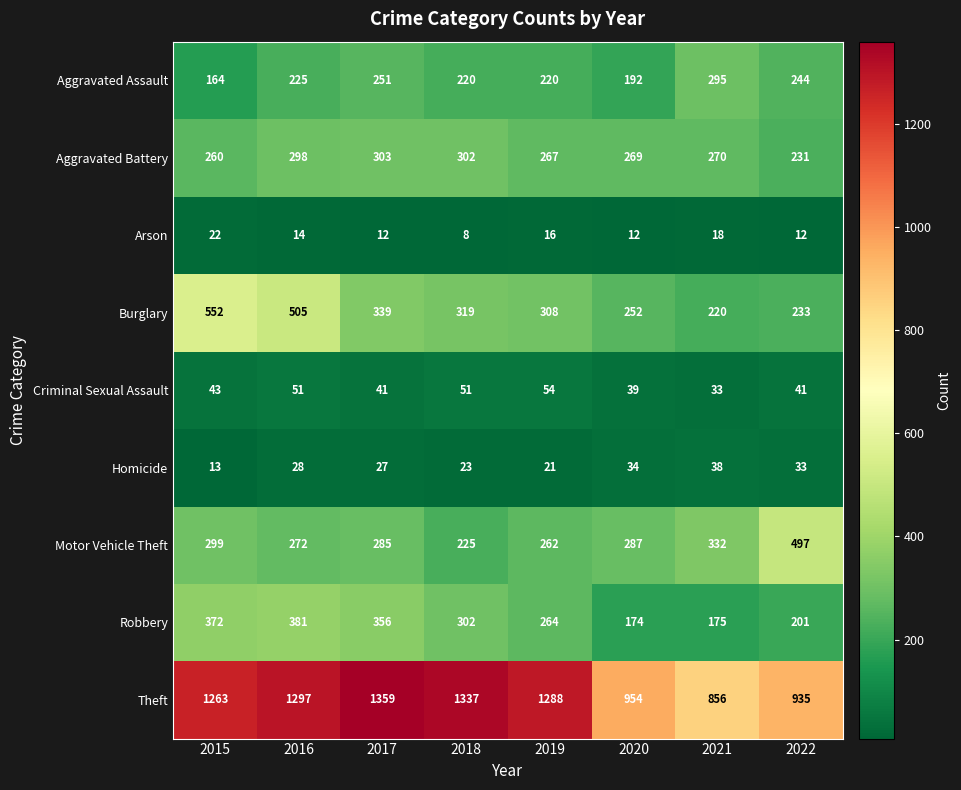

List the series in order of their peak value, lowest first.

Arson, Homicide, Criminal Sexual Assault, Aggravated Assault, Aggravated Battery, Robbery, Motor Vehicle Theft, Burglary, Theft